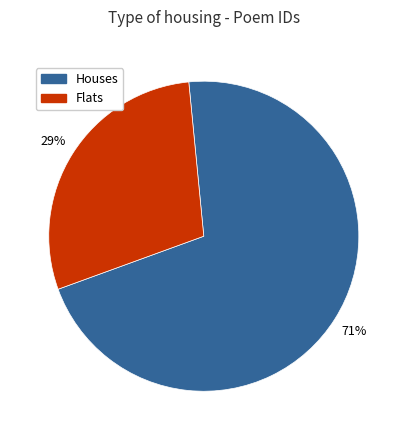

Is there a majority slice in this chart?

Yes